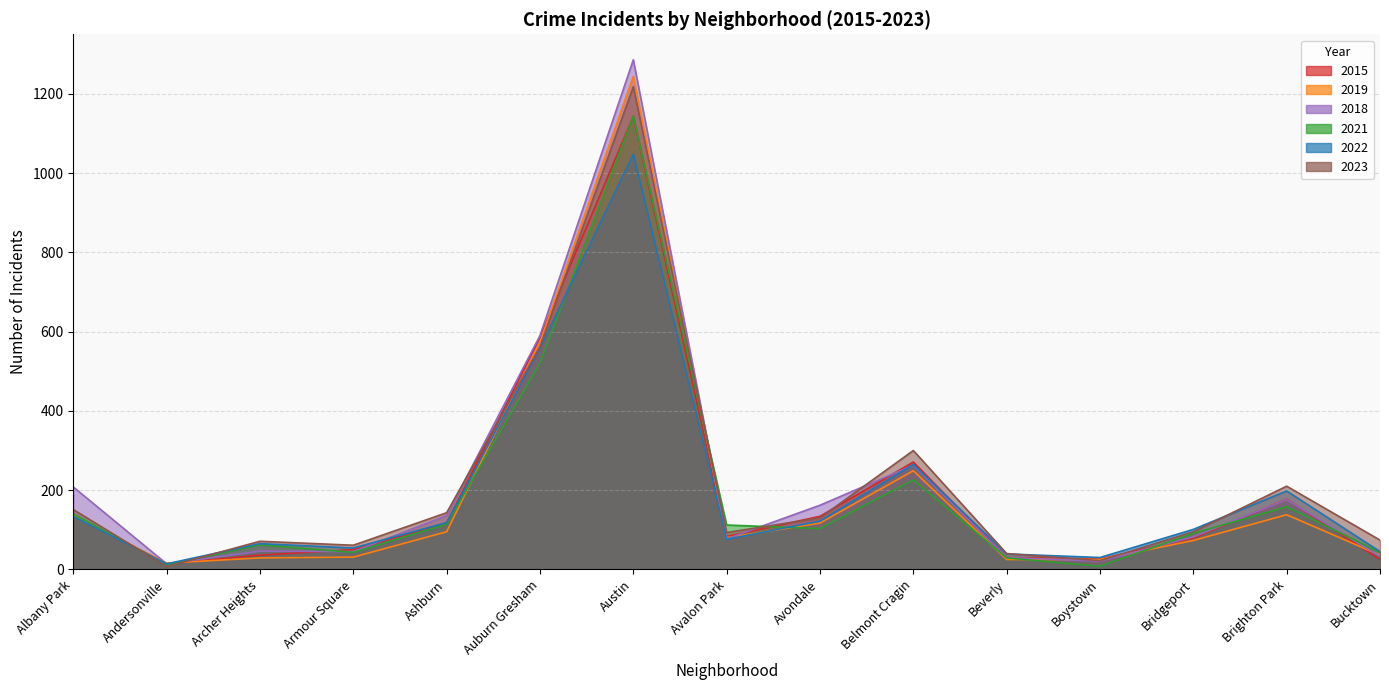

Reading left to right, transcribe all the data shown in this chart.

2023: 151	7	71	61	143	562	1218	93	130	300	40	22	95	210	74
2018: 208	14	46	45	136	590	1286	77	162	263	30	21	82	176	33
2022: 134	14	65	54	118	558	1048	76	122	265	39	30	101	198	45
2021: 140	12	62	43	114	521	1144	112	103	226	29	8	91	158	43
2019: 137	16	29	31	95	574	1244	80	117	249	25	25	73	138	36
2015: 137	14	36	50	117	586	1143	83	134	271	30	26	79	177	25